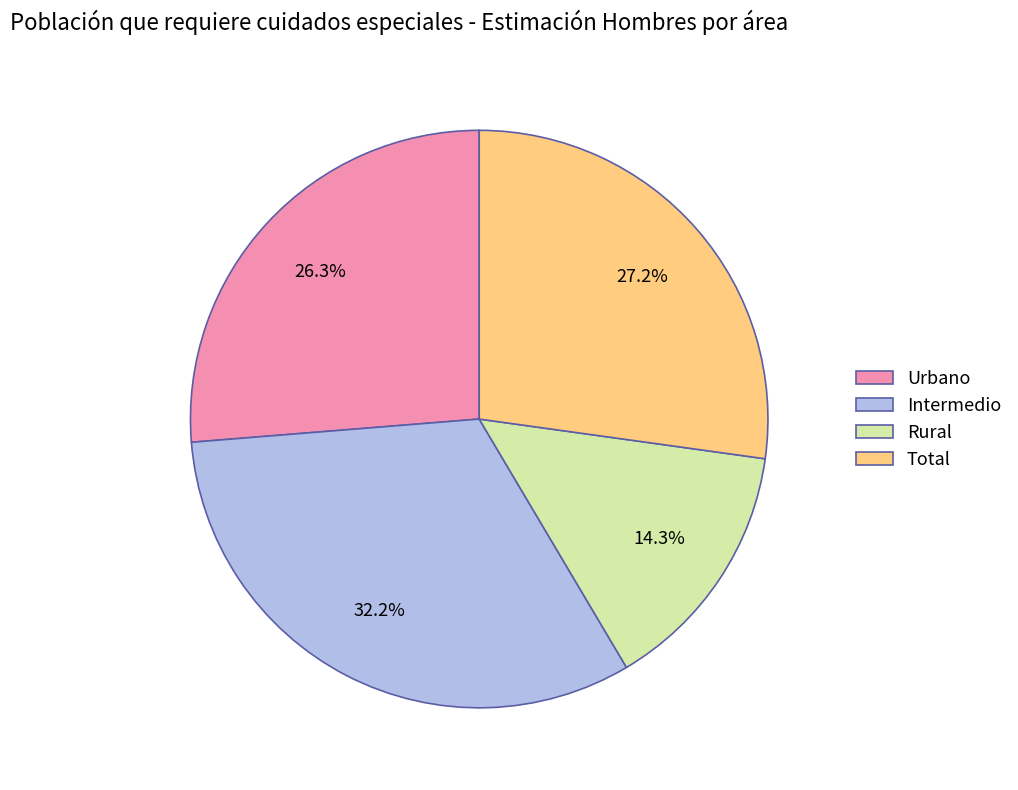

To the nearest percent, what is the difference between the Intermedio and Urbano slice percentages?

6%